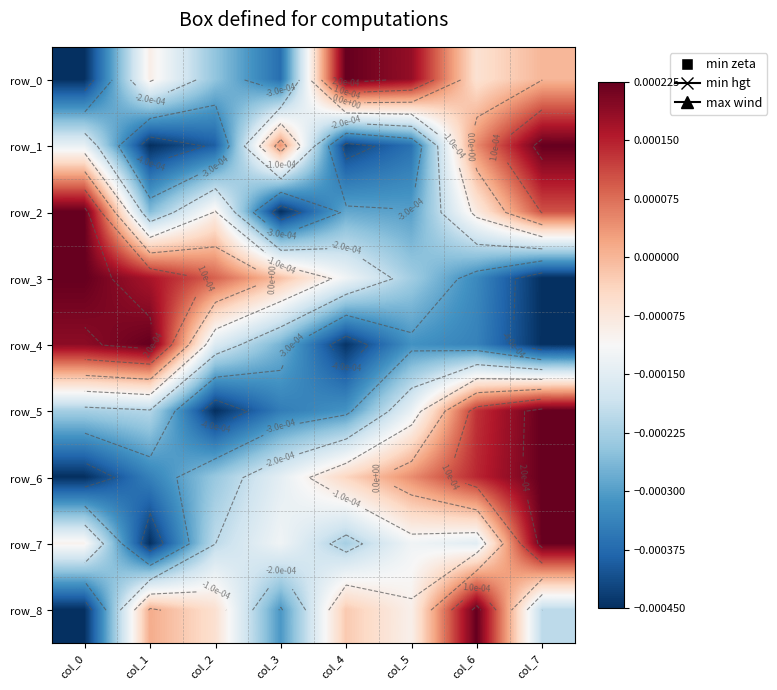

How many positive values does the row_7 series have?

1